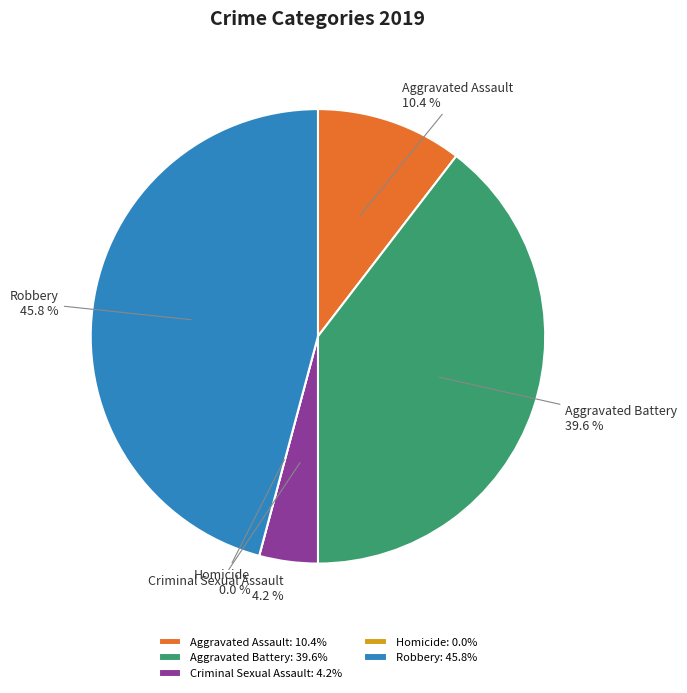

What is the ratio of the value at Aggravated Assault to the value at Robbery?

0.2